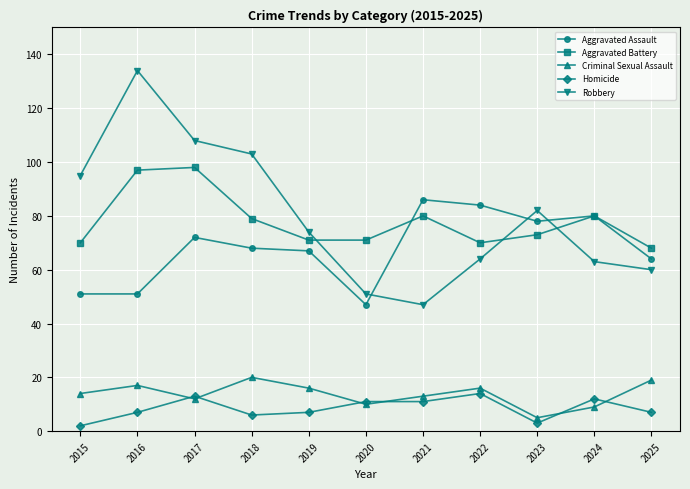

Reading right to left, what are all the values shown in this chart?

Aggravated Assault: 2025=64	2024=80	2023=78	2022=84	2021=86	2020=47	2019=67	2018=68	2017=72	2016=51	2015=51
Aggravated Battery: 2025=68	2024=80	2023=73	2022=70	2021=80	2020=71	2019=71	2018=79	2017=98	2016=97	2015=70
Criminal Sexual Assault: 2025=19	2024=9	2023=5	2022=16	2021=13	2020=10	2019=16	2018=20	2017=12	2016=17	2015=14
Homicide: 2025=7	2024=12	2023=3	2022=14	2021=11	2020=11	2019=7	2018=6	2017=13	2016=7	2015=2
Robbery: 2025=60	2024=63	2023=82	2022=64	2021=47	2020=51	2019=74	2018=103	2017=108	2016=134	2015=95